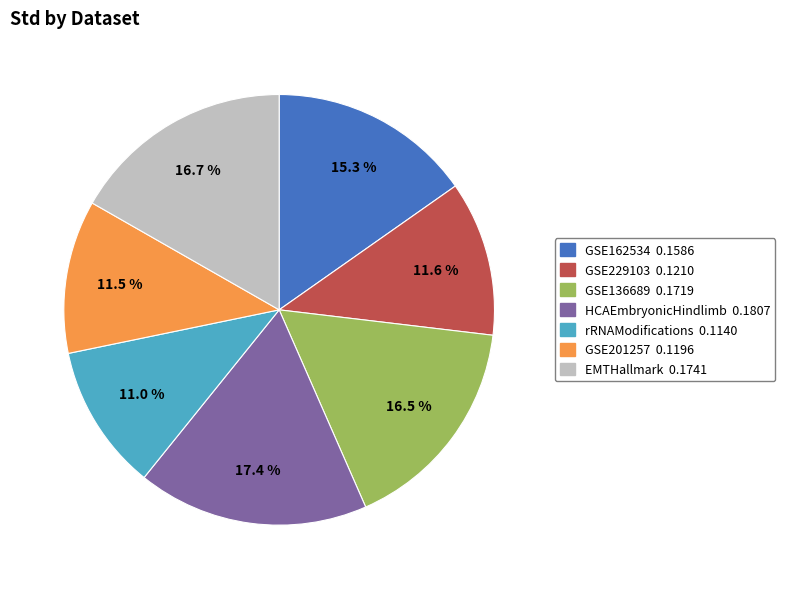

Which slice is the largest?

HCAEmbryonicHindlimb